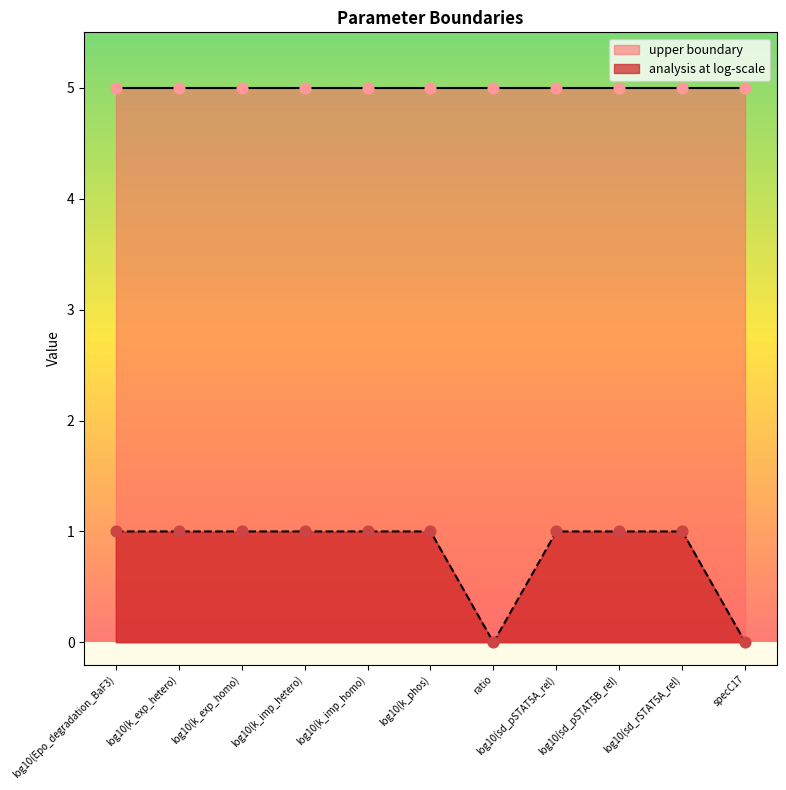

Which has a higher value, log10(Epo_degradation_BaF3) or log10(sd_pSTAT5B_rel)?

log10(Epo_degradation_BaF3)